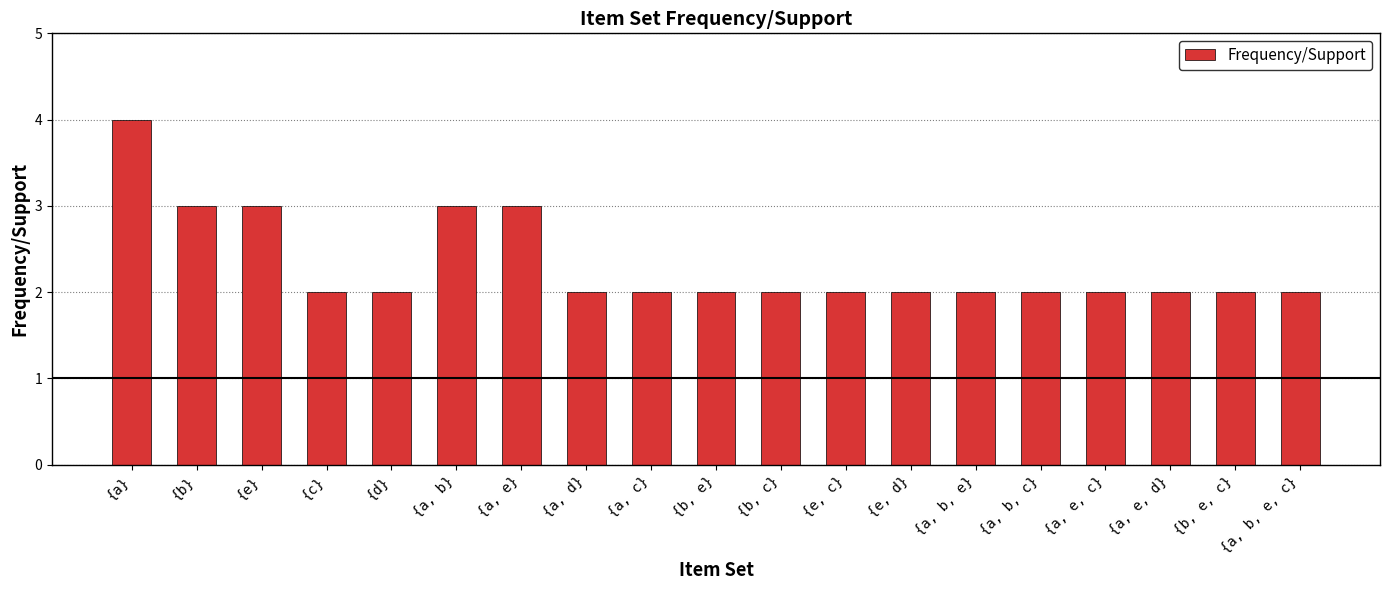

Which label corresponds to the largest value in the chart?

{a}